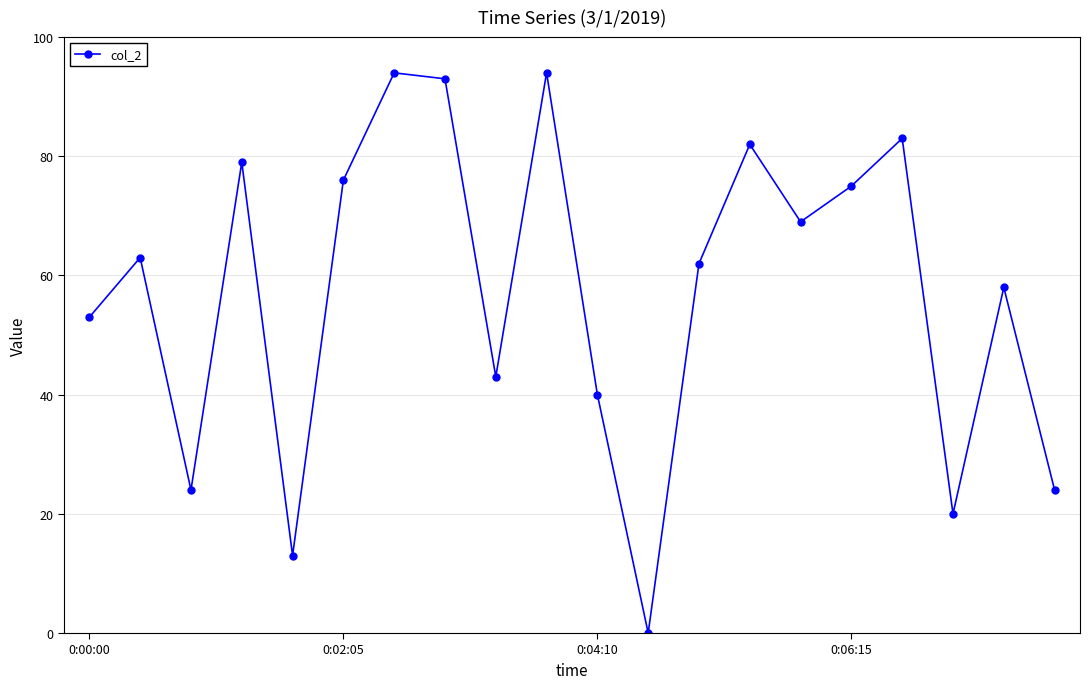

What is the value of the 5th point from the left?

13